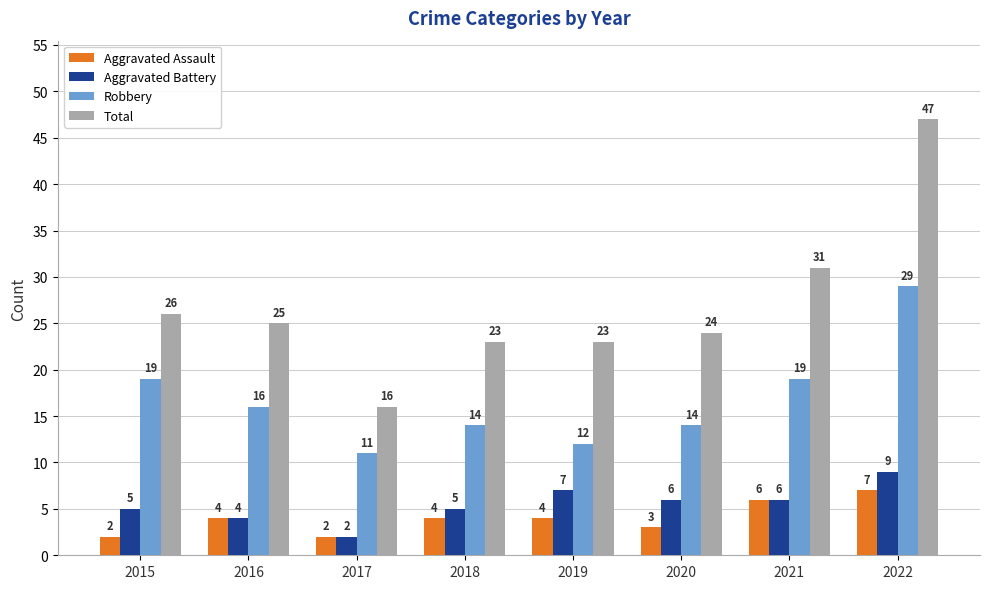

Reading left to right, transcribe all the data shown in this chart.

Aggravated Assault: 2015=2	2016=4	2017=2	2018=4	2019=4	2020=3	2021=6	2022=7
Aggravated Battery: 2015=5	2016=4	2017=2	2018=5	2019=7	2020=6	2021=6	2022=9
Robbery: 2015=19	2016=16	2017=11	2018=14	2019=12	2020=14	2021=19	2022=29
Total: 2015=26	2016=25	2017=16	2018=23	2019=23	2020=24	2021=31	2022=47